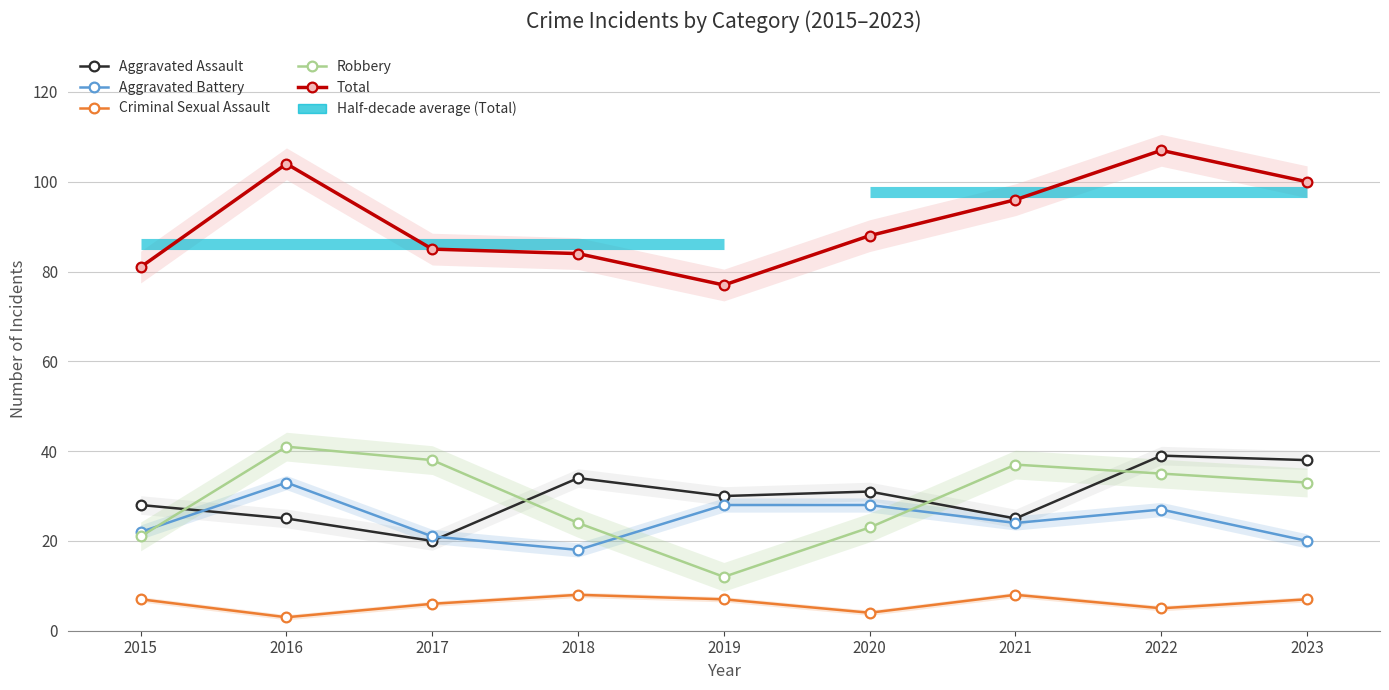

At which category is the sum across all series the highest?

2022